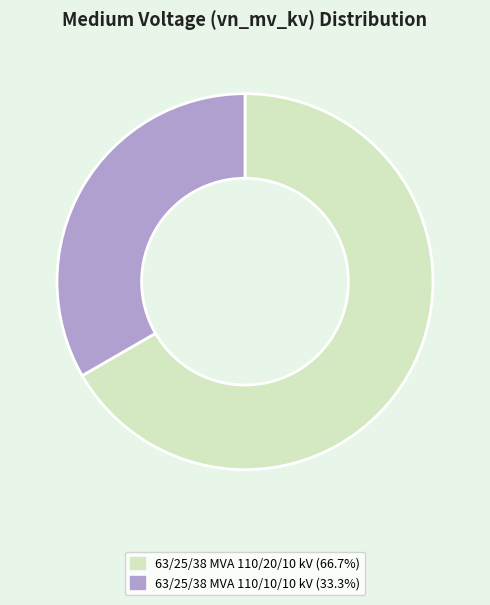

What is the ratio of the value at 63/25/38 MVA 110/20/10 kV to the value at 63/25/38 MVA 110/10/10 kV?

2.0